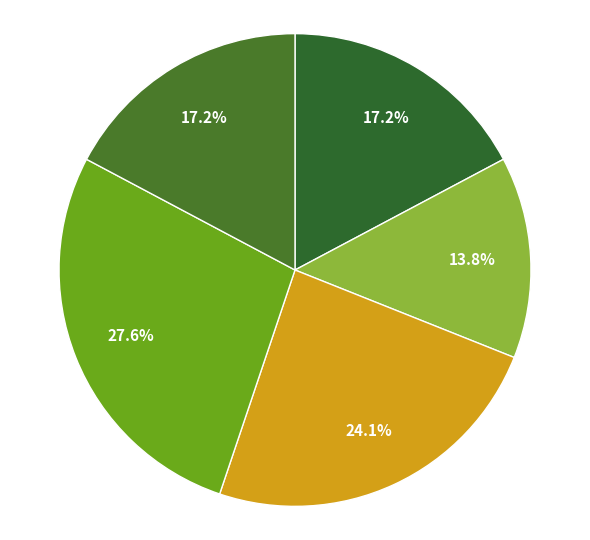

How many slices are in this pie chart?

5